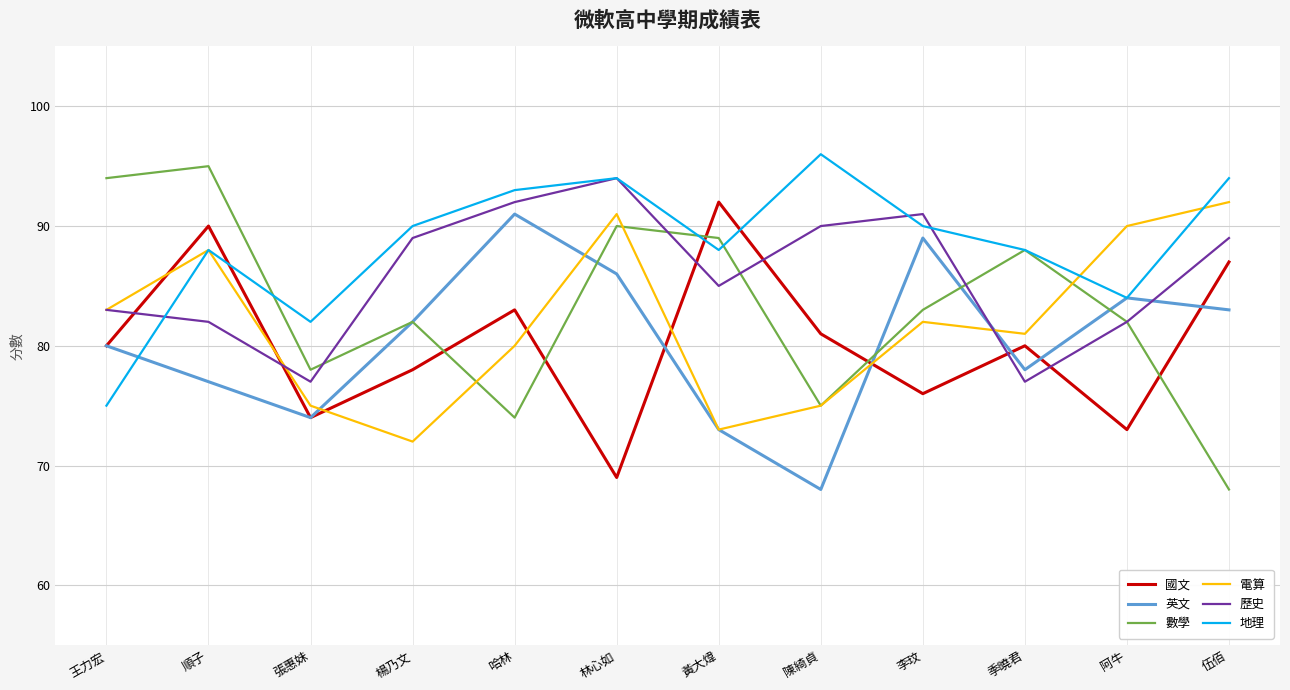

Reading left to right, list all the values displayed in this chart.

國文: 王力宏=80	順子=90	張惠妹=74	楊乃文=78	哈林=83	林心如=69	黃大煒=92	陳綺貞=81	李玟=76	季曉君=80	阿牛=73	伍佰=87
英文: 王力宏=80	順子=77	張惠妹=74	楊乃文=82	哈林=91	林心如=86	黃大煒=73	陳綺貞=68	李玟=89	季曉君=78	阿牛=84	伍佰=83
數學: 王力宏=94	順子=95	張惠妹=78	楊乃文=82	哈林=74	林心如=90	黃大煒=89	陳綺貞=75	李玟=83	季曉君=88	阿牛=82	伍佰=68
電算: 王力宏=83	順子=88	張惠妹=75	楊乃文=72	哈林=80	林心如=91	黃大煒=73	陳綺貞=75	李玟=82	季曉君=81	阿牛=90	伍佰=92
歷史: 王力宏=83	順子=82	張惠妹=77	楊乃文=89	哈林=92	林心如=94	黃大煒=85	陳綺貞=90	李玟=91	季曉君=77	阿牛=82	伍佰=89
地理: 王力宏=75	順子=88	張惠妹=82	楊乃文=90	哈林=93	林心如=94	黃大煒=88	陳綺貞=96	李玟=90	季曉君=88	阿牛=84	伍佰=94